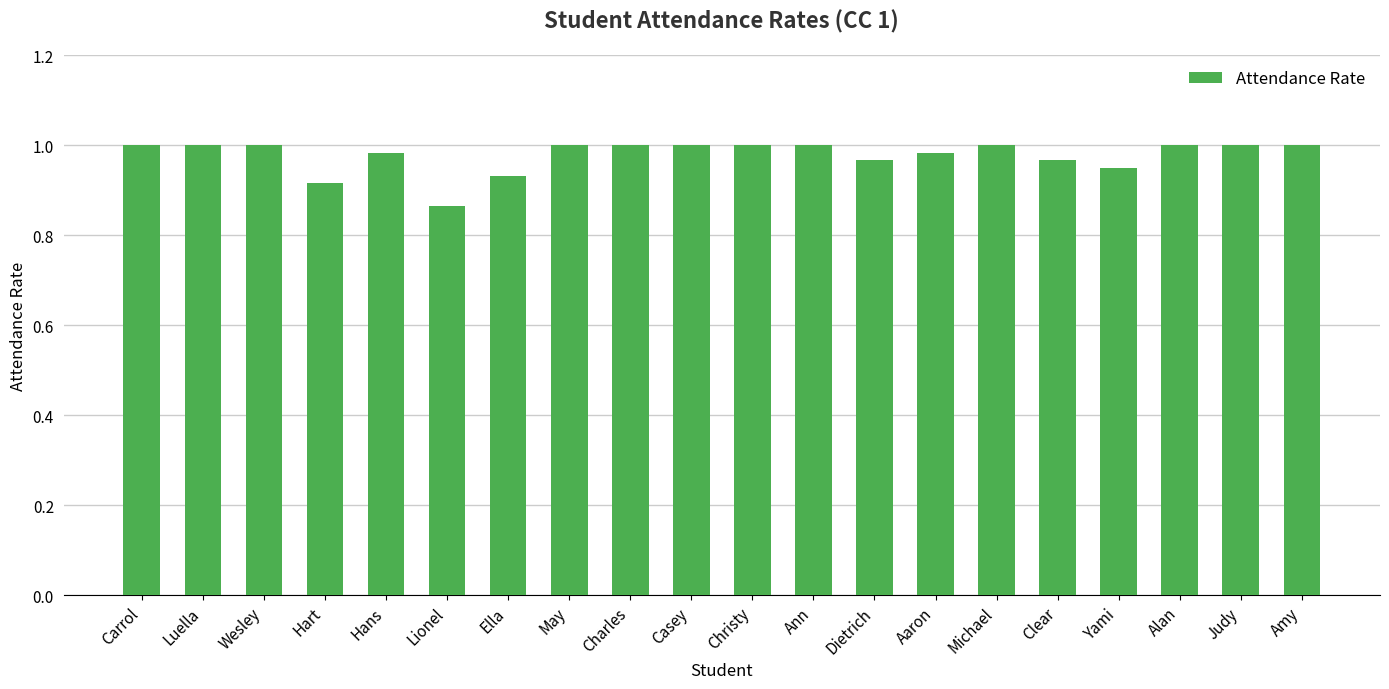

Is it true that the value at Dietrich is 1.0?

True